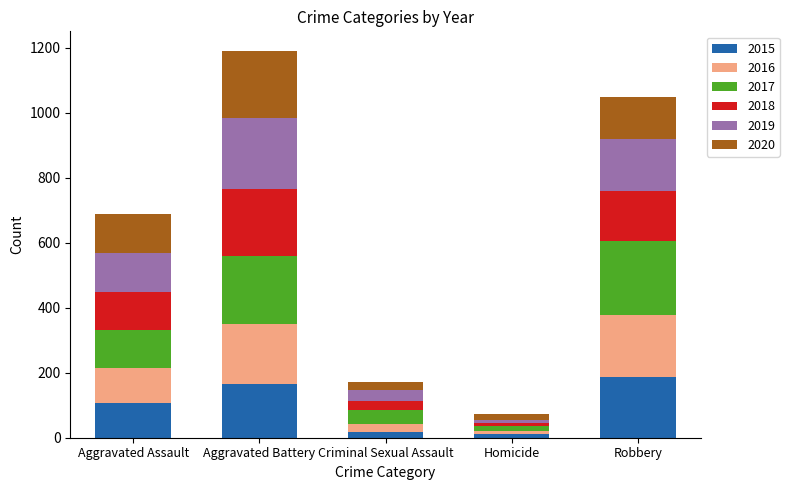

Does the chart contain any negative values?

No